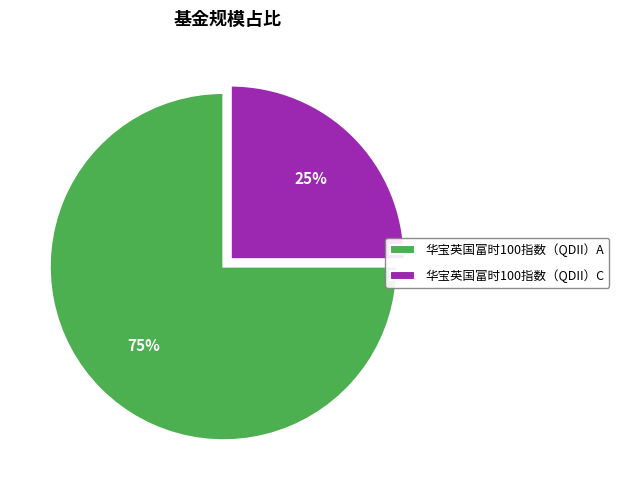

How many segments does this pie chart have?

2